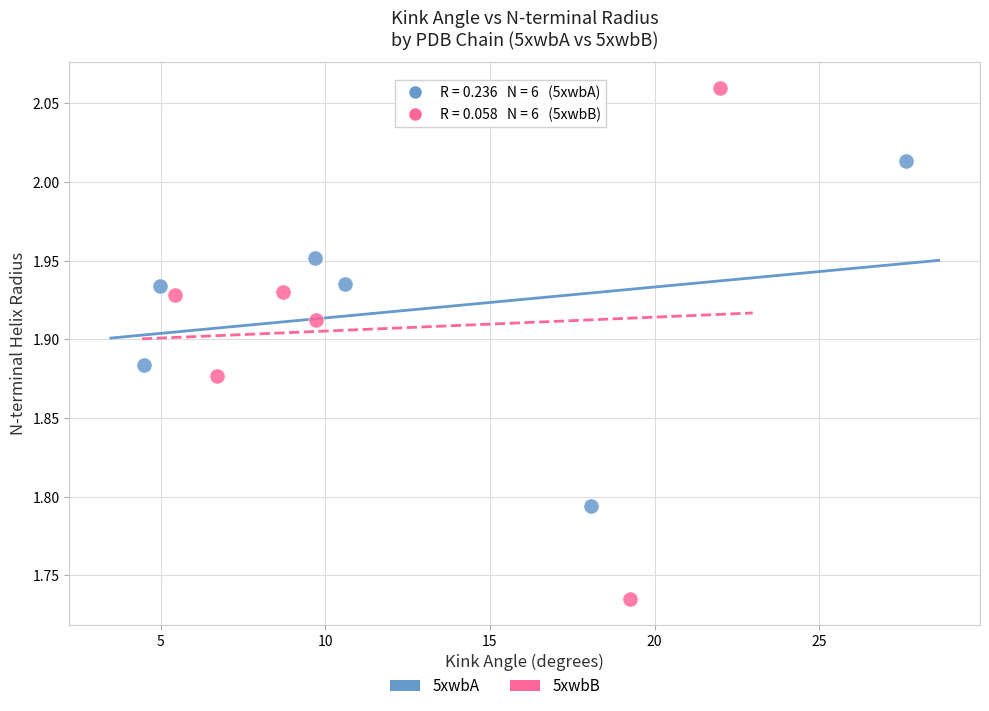

Which series reaches the minimum Y coordinate?

5xwbB